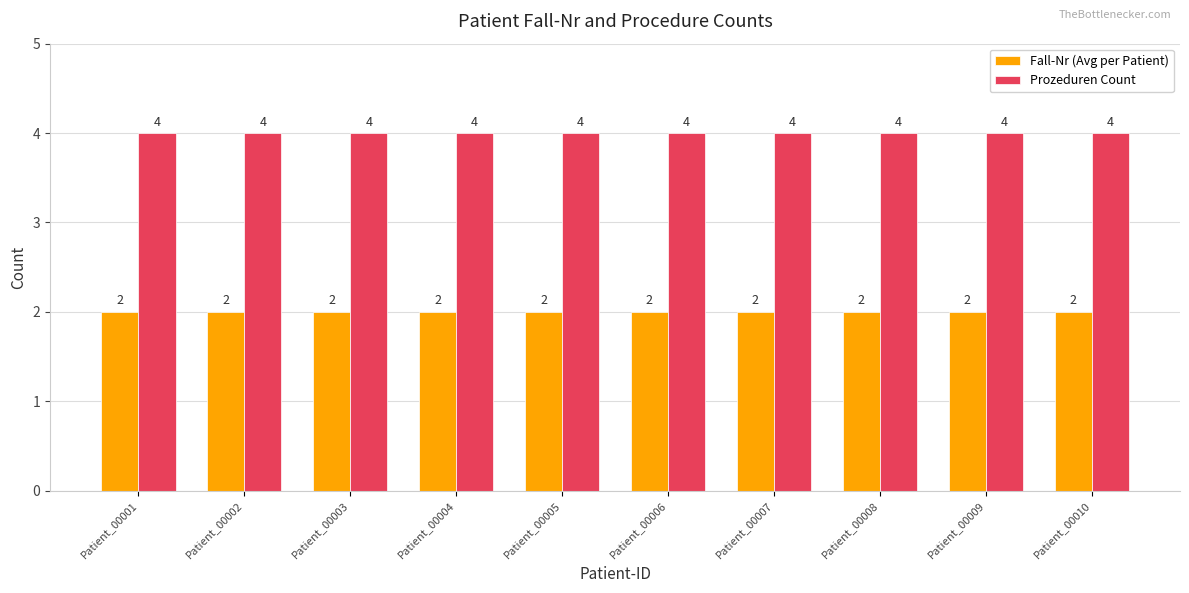

What is the maximum value shown in the chart?

4